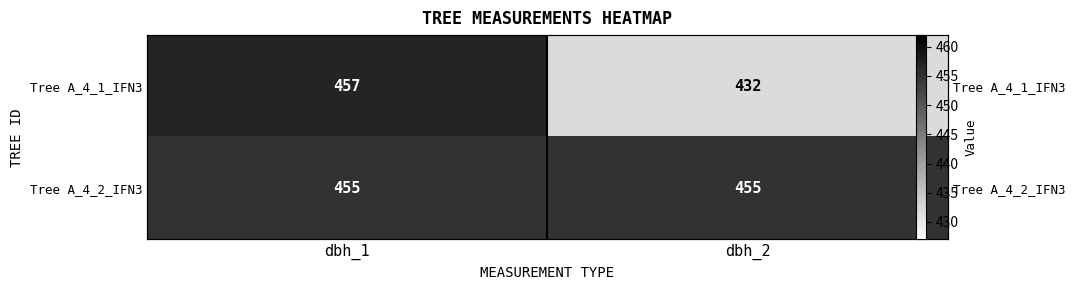

The value of Tree A_4_2_IFN3 at dbh_2 is 701. True or false?

False